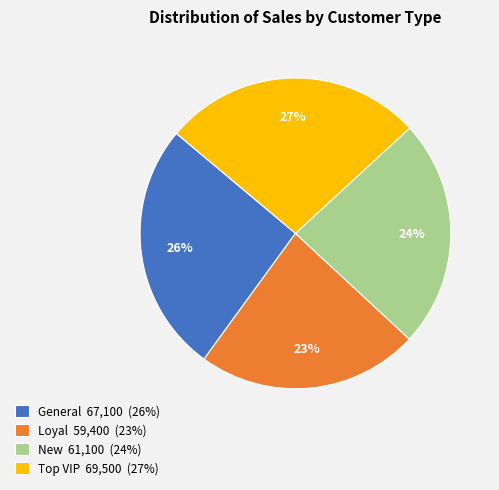

To the nearest percent, what is the difference between the largest and smallest slice percentages?

4%